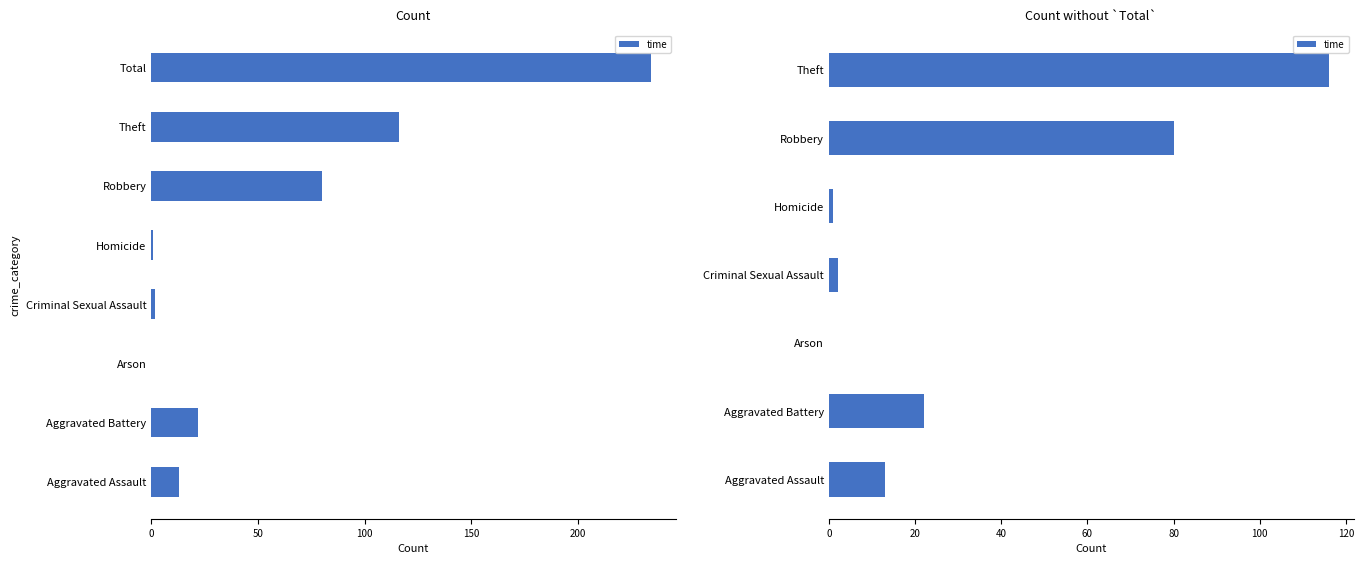

What is the sum of all values?

234